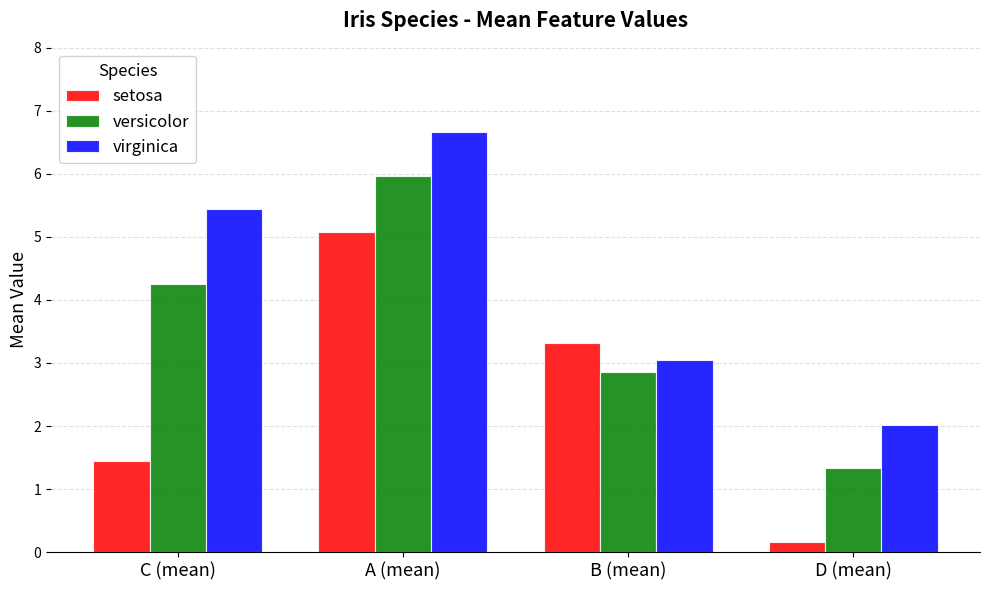

What is the label of the 1st bar from the left?

C (mean)